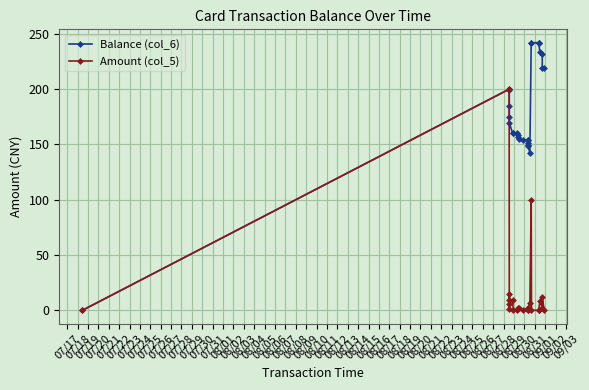

How many lines are shown in the chart?

2